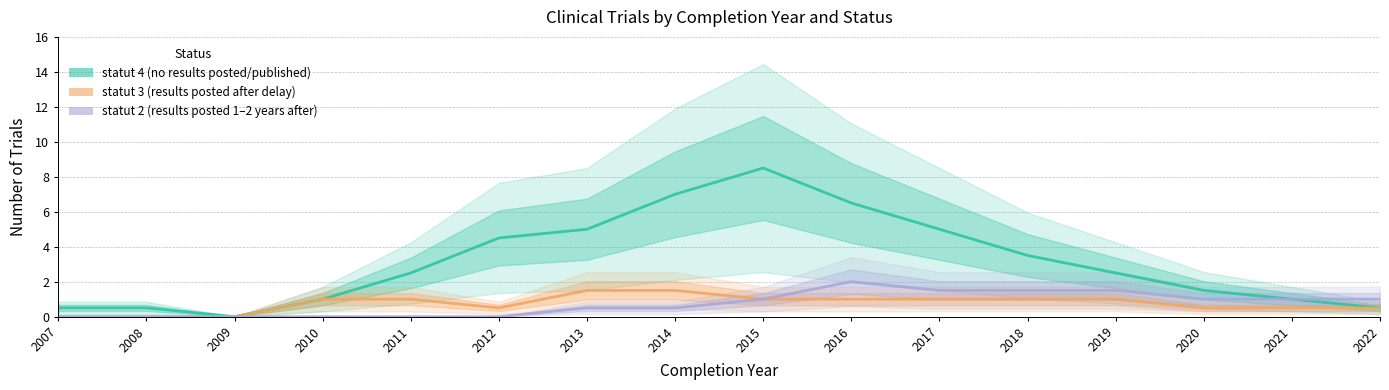

True or false: statut 4 (no results posted/published) and statut 3 (results posted after delay) intersect in this chart.

False